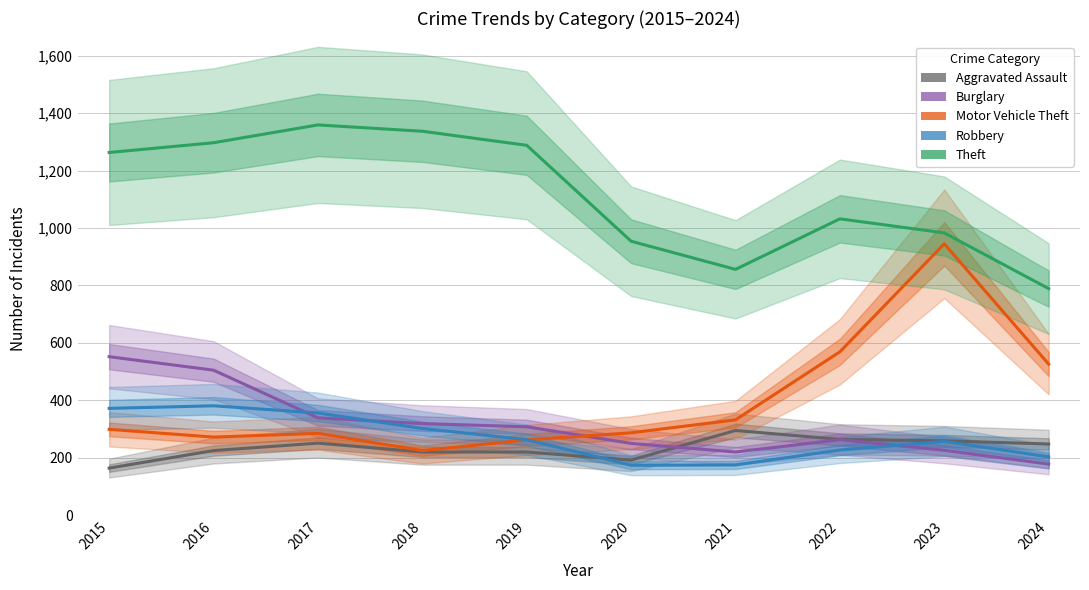

Does the chart have visible grid lines?

Yes